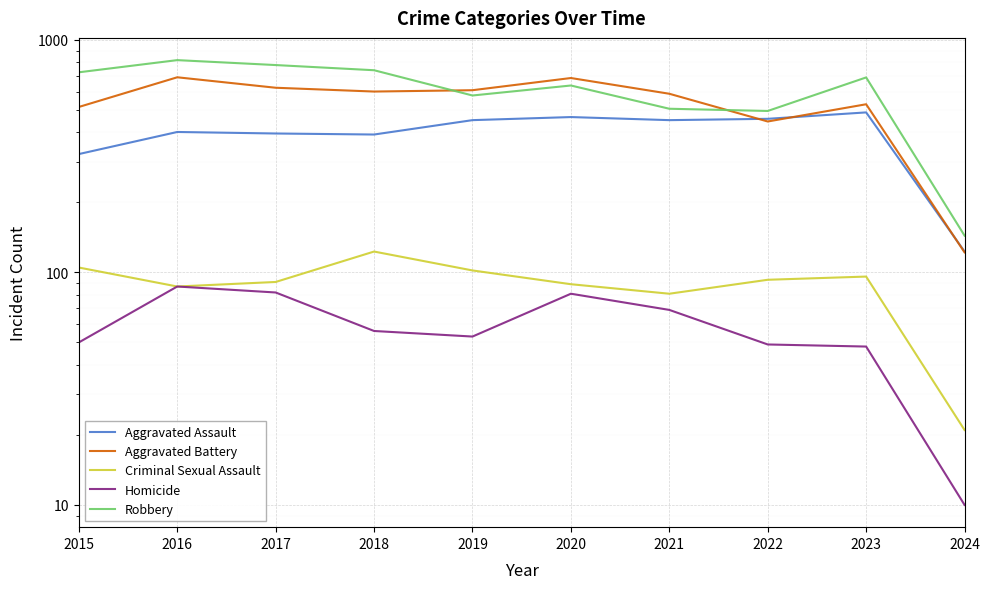

What is the sum of all Homicide values?

585